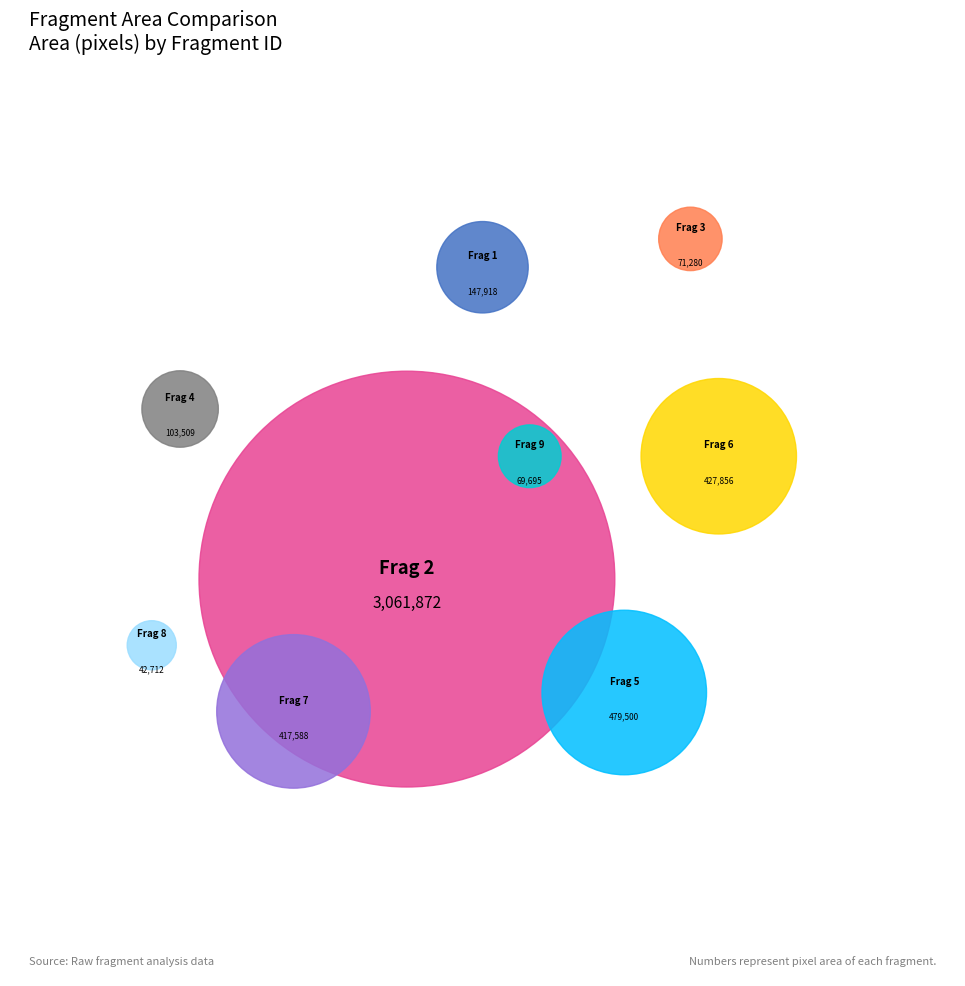

Is it true that Frag 3 is 1% of the pie?

True